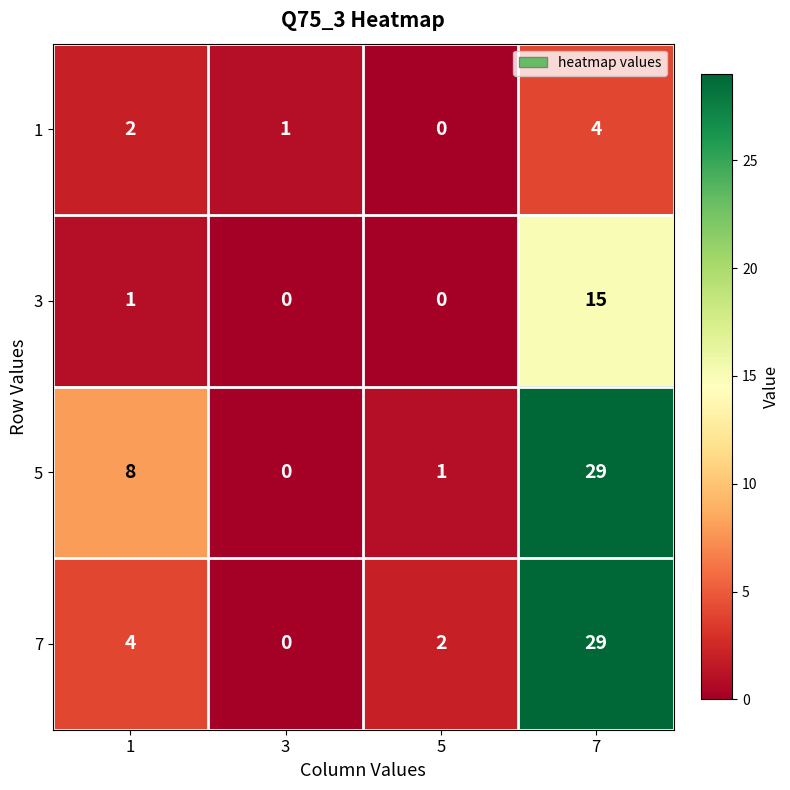

Which series has the largest total across all categories?

5